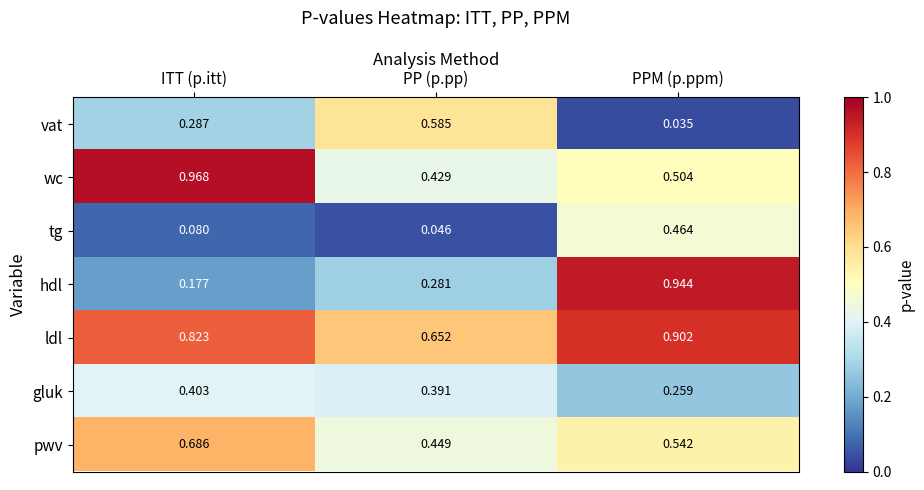

At PP (p.pp), list the series in order from smallest to largest.

tg, hdl, gluk, wc, pwv, vat, ldl